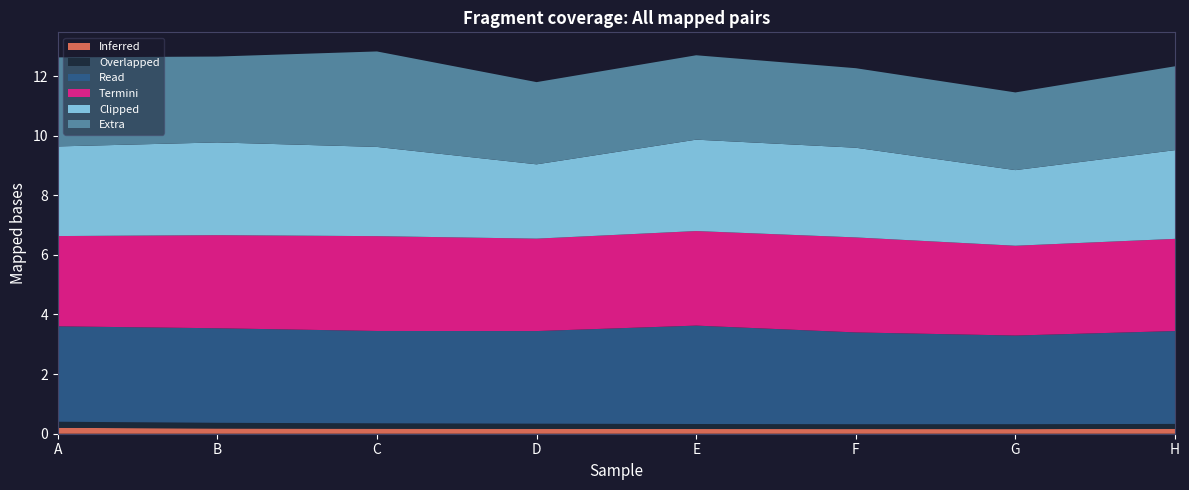

Reading right to left, extract all data points from this chart.

col_1: H=0.2	G=0.2	F=0.2	E=0.2	D=0.2	C=0.2	B=0.2	A=0.2
col_3: H=0.2	G=0.2	F=0.2	E=0.2	D=0.2	C=0.2	B=0.2	A=0.2
col_4: H=3.1	G=3.0	F=3.1	E=3.3	D=3.1	C=3.1	B=3.2	A=3.2
col_5: H=3.1	G=3.0	F=3.2	E=3.2	D=3.1	C=3.2	B=3.1	A=3.0
col_6: H=3.0	G=2.5	F=3.0	E=3.1	D=2.5	C=3.0	B=3.1	A=3.0
col_7: H=2.8	G=2.6	F=2.7	E=2.8	D=2.8	C=3.2	B=2.9	A=3.0